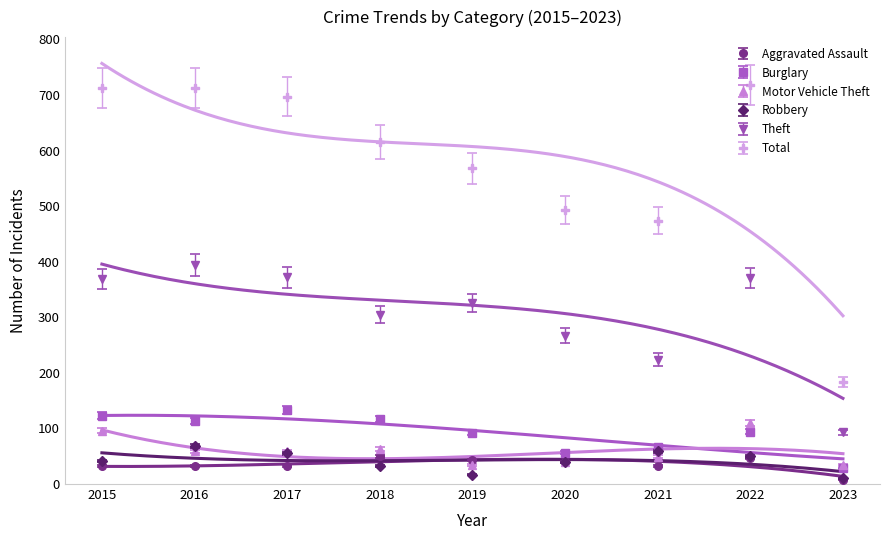

Which category has the highest value in the Motor Vehicle Theft series?

2022